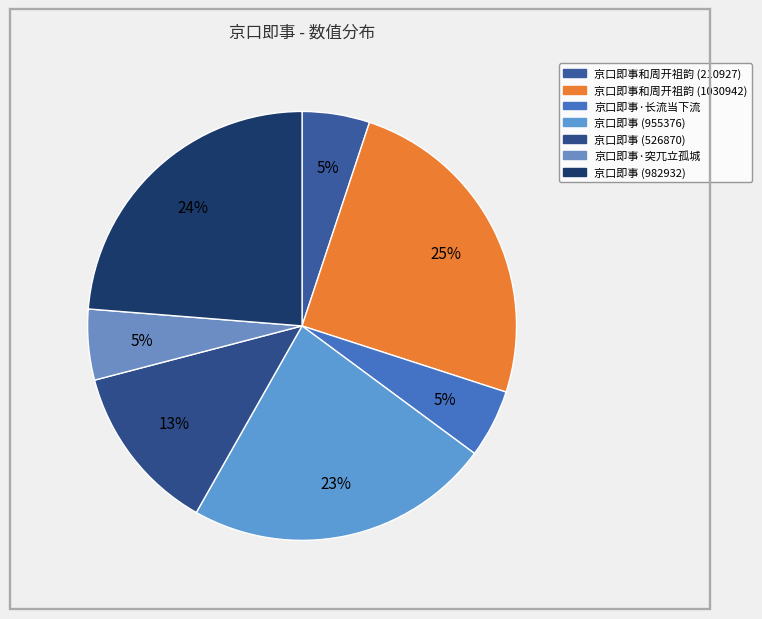

How many slices are in this pie chart?

7